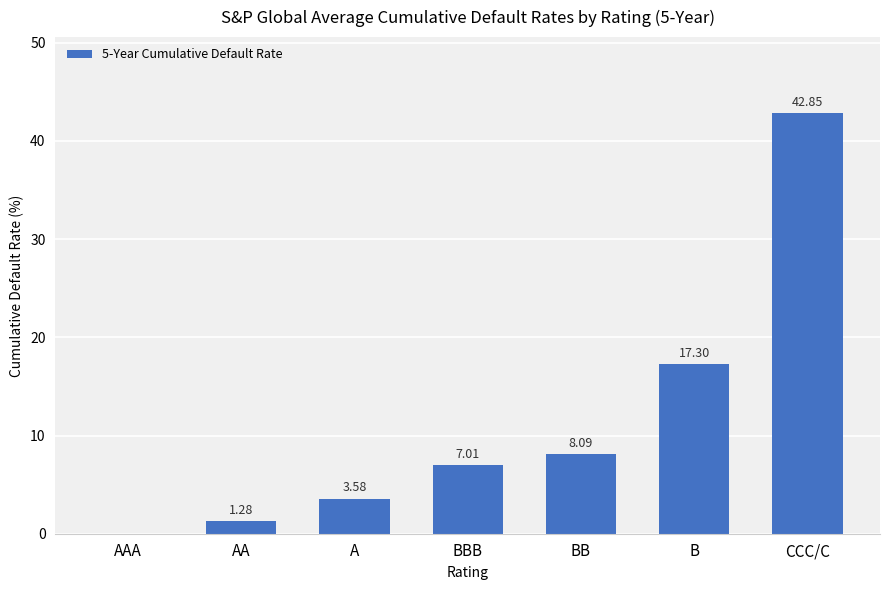

Is it true that the value at B is 17.3?

True